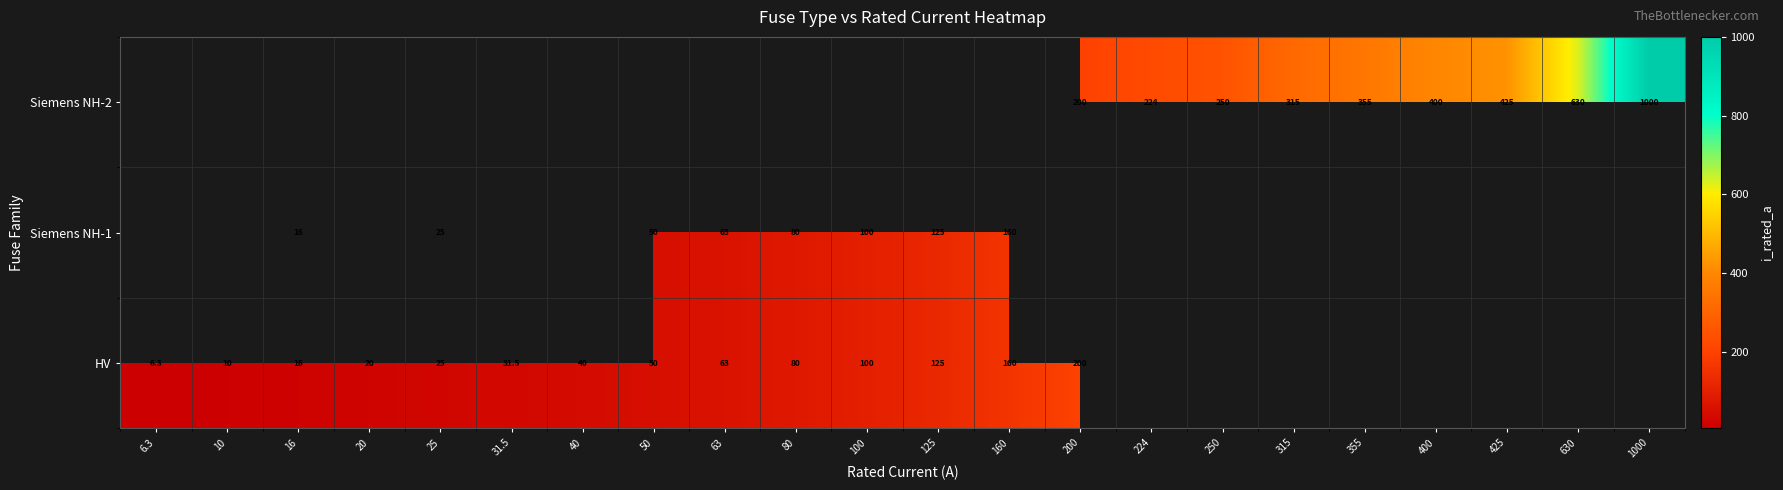

How many data points does each series have?

22